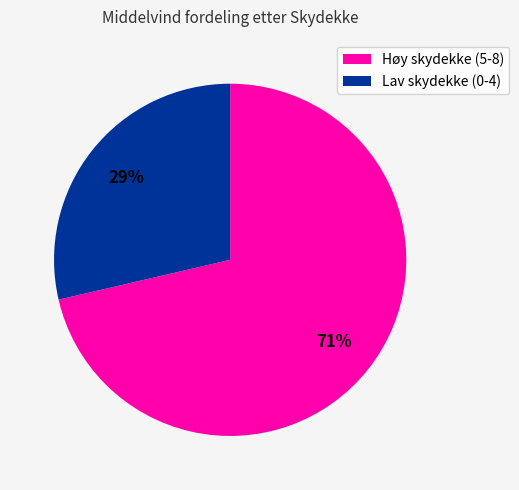

Combined, do Lav skydekke (0-4) and Høy skydekke (5-8) account for over 50%?

Yes